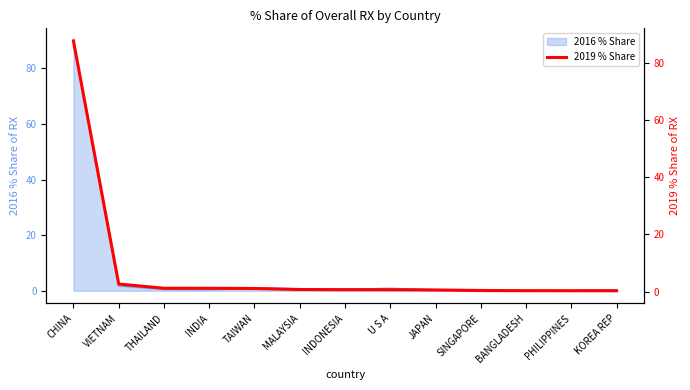

Between BANGLADESH and CHINA, which is larger?

CHINA